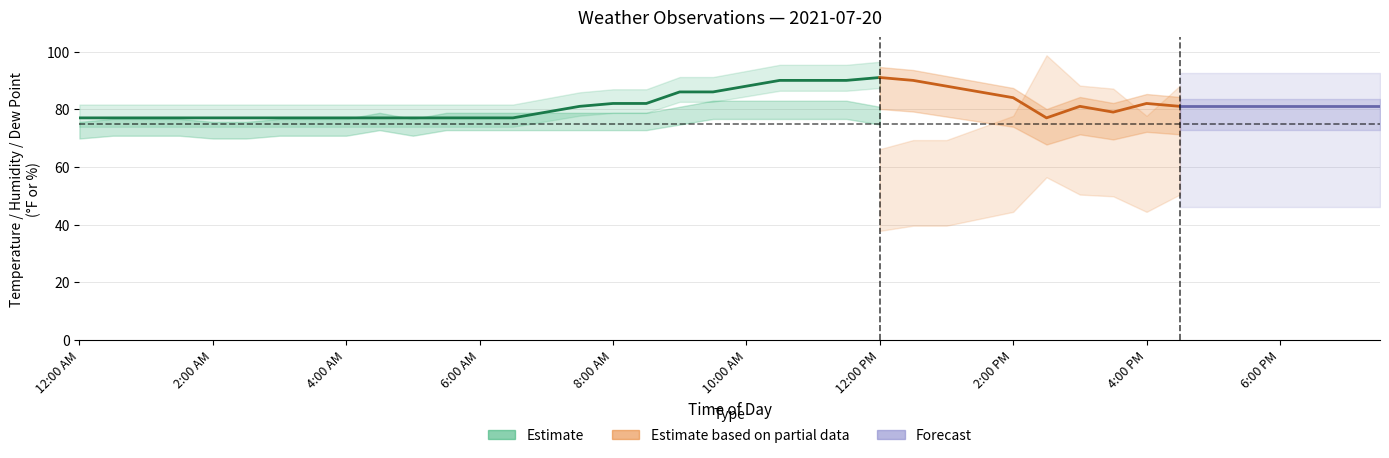

What position from the right is 17?

23